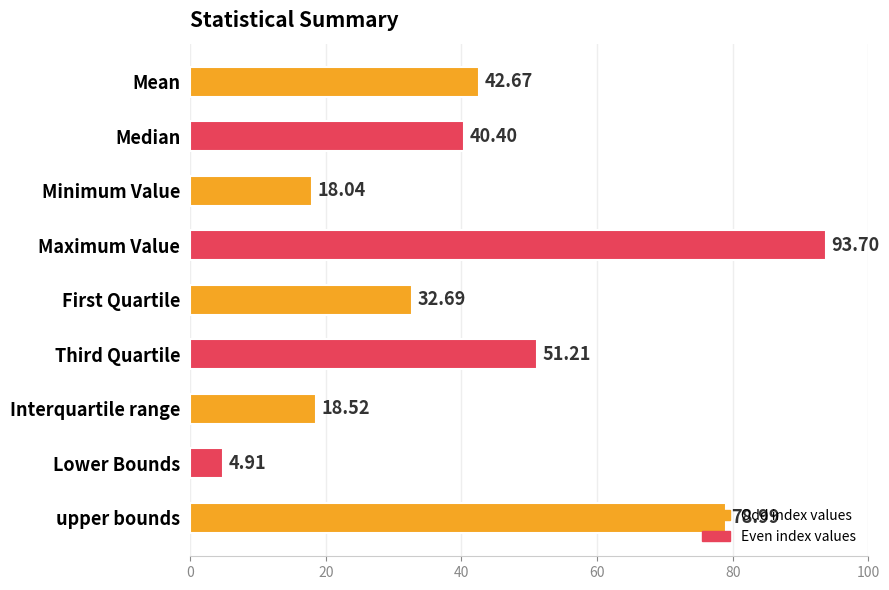

Where is the data nearest to the value 49?

Third Quartile